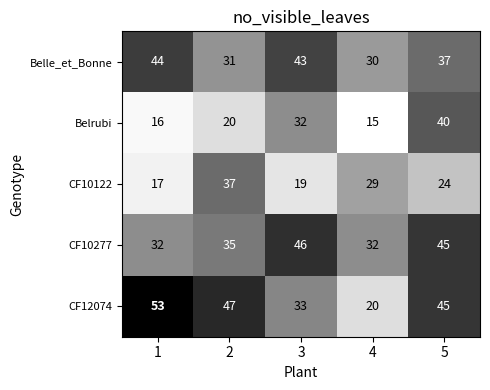

How many data points in CF12074 are less than 45?

2